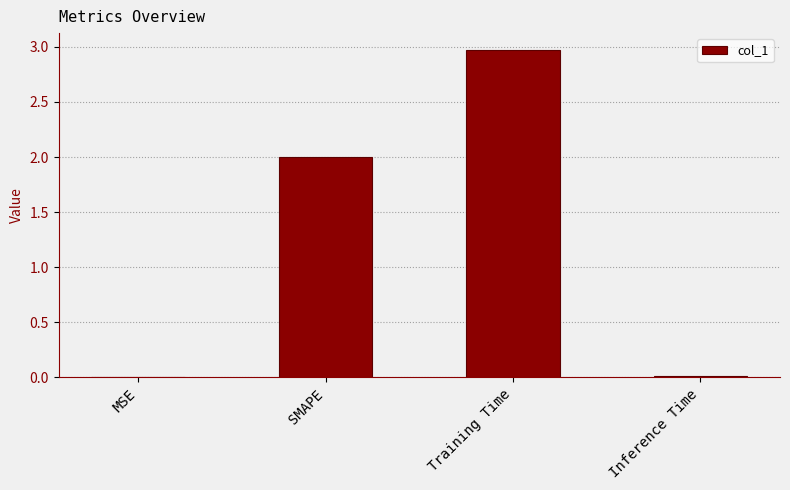

Is it true that the value at Inference Time is 0.0?

True